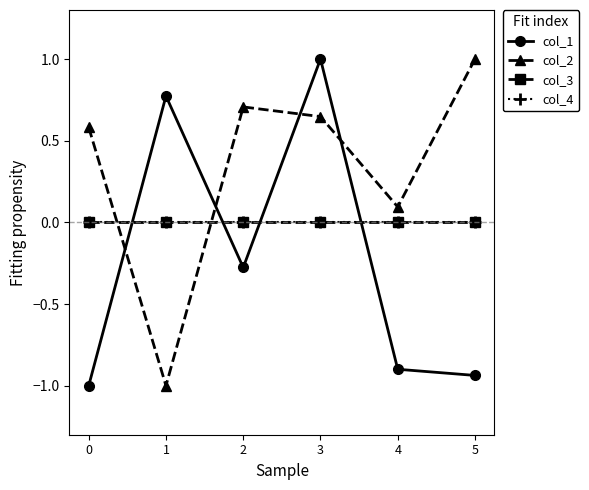

What is the average value of the col_1 series?

-0.2